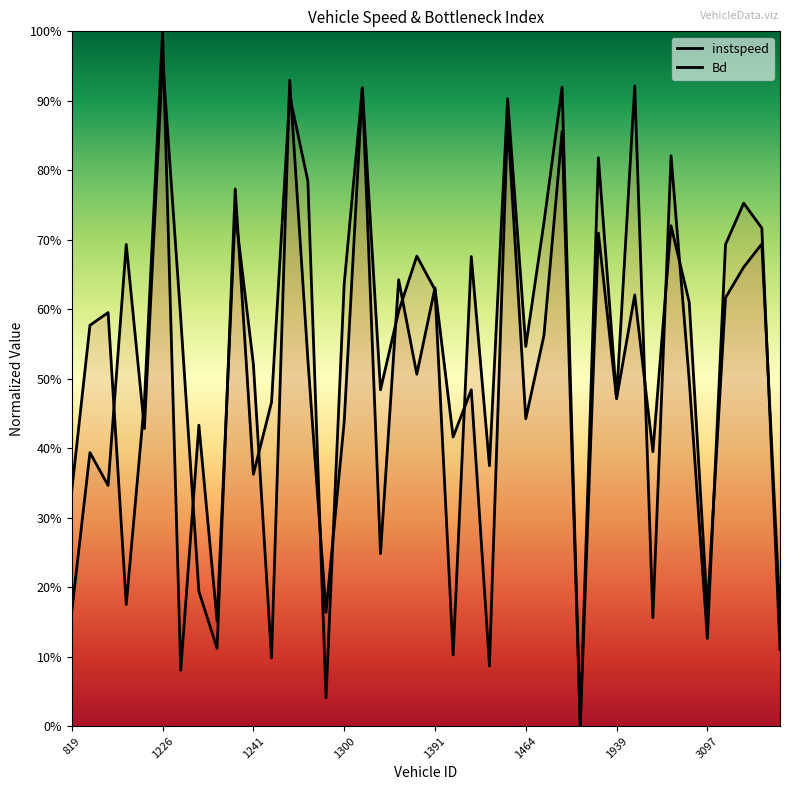

Rank the categories by instspeed value from highest to lowest.

1226, 1255, 1683, 1370, 1460, 1237, 1465, 3085, 1930, 3216, 1382, 1455, 3214, 1391, 1946, 3110, 3091, 1377, 1097, 1091, 1464, 1266, 1241, 1375, 1939, 1224, 1300, 1230, 1950, 1456, 819, 1215, 3097, 1267, 3218, 1235, 1392, 1248, 1227, 1691